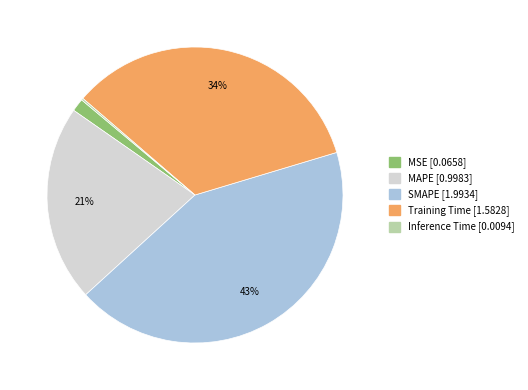

To the nearest percent, what is the difference between the largest and smallest slice percentages?

43%